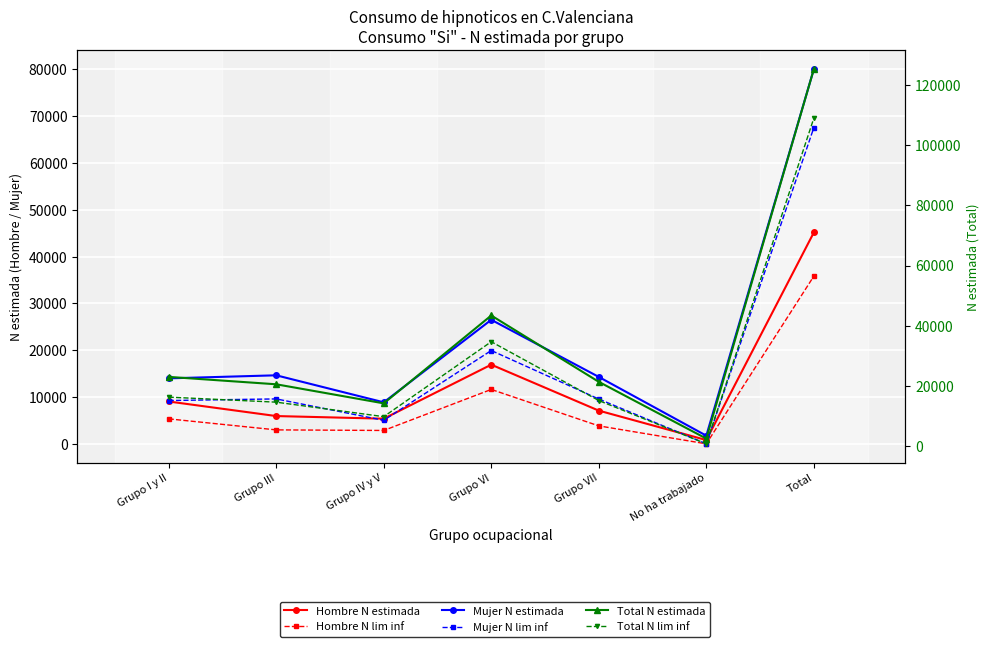

Where is the first local minimum for Hombre N lim inf?

Grupo IV y V